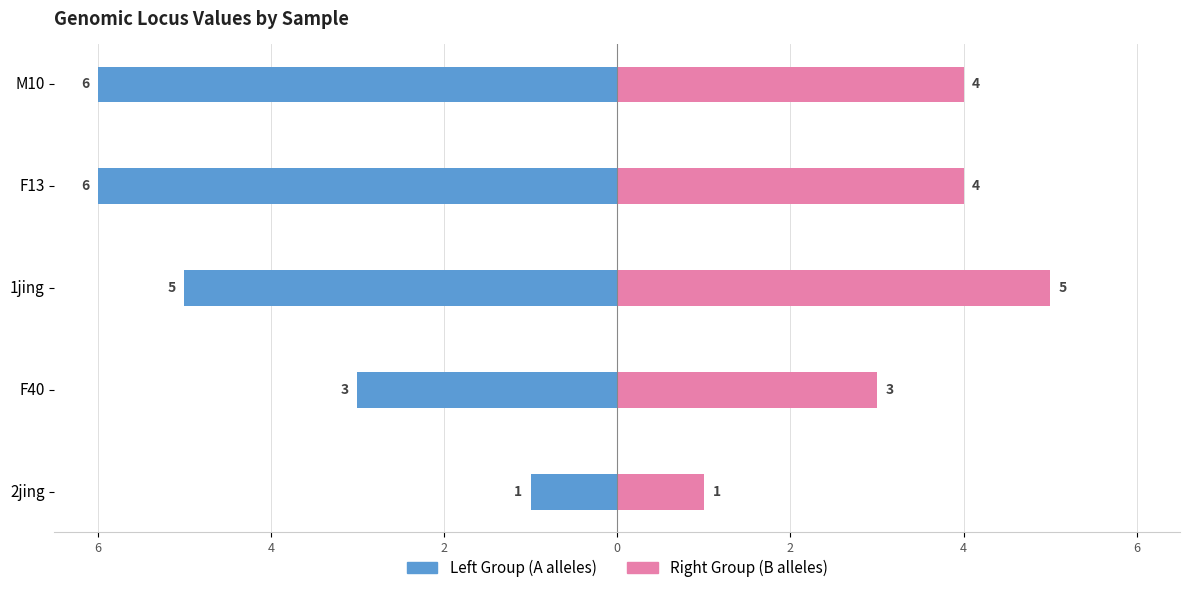

What is the difference between the maximum and minimum values in the Left Group (A alleles) series?

5